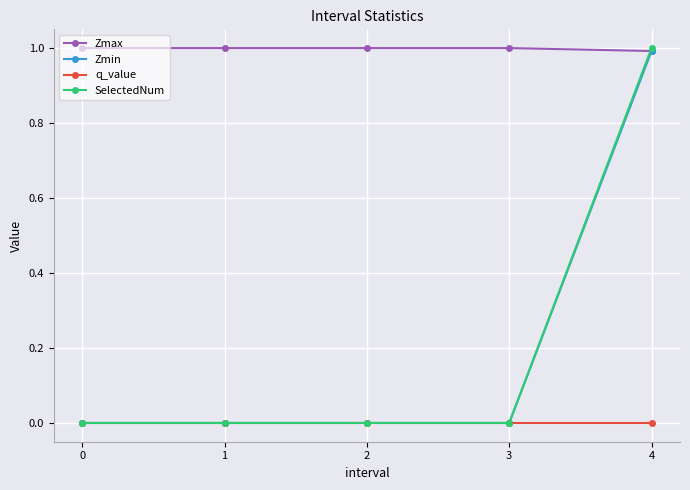

Does the chart display data point markers on the line(s)?

Yes